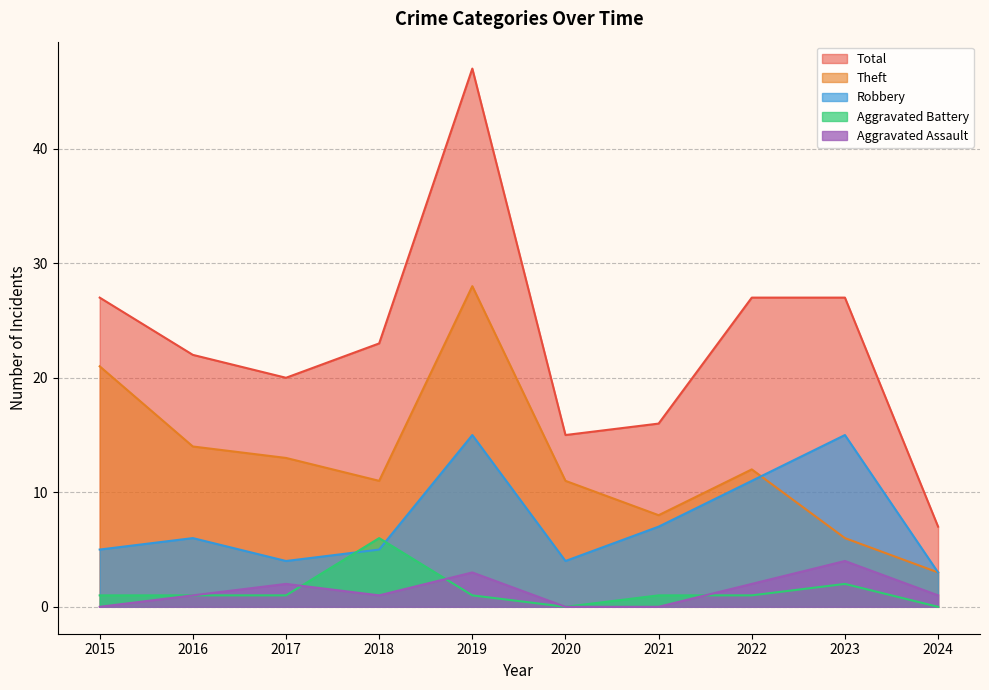

What is the difference between the highest and lowest values at 2016?

21